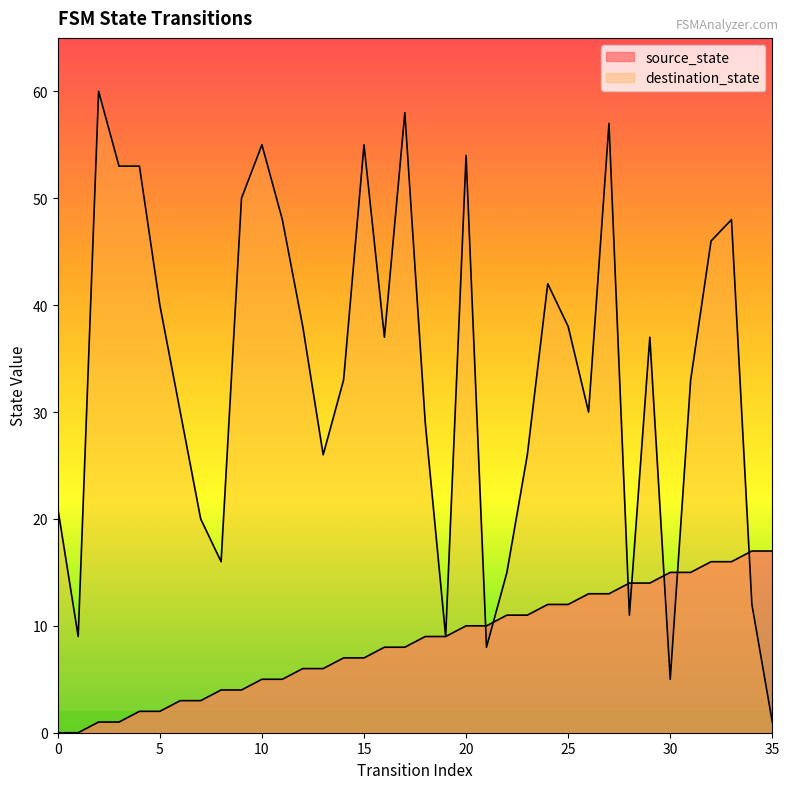

What is the sum of the source_state values at 34 and 33?

33